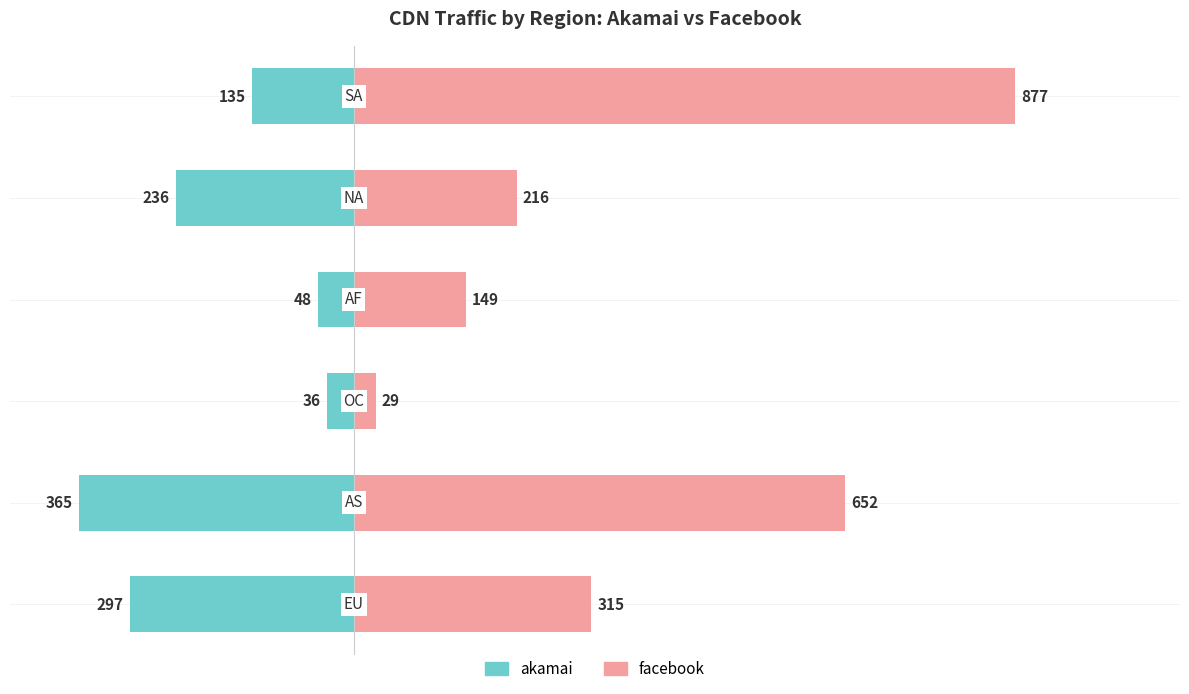

What is the sum of all facebook values?

2238